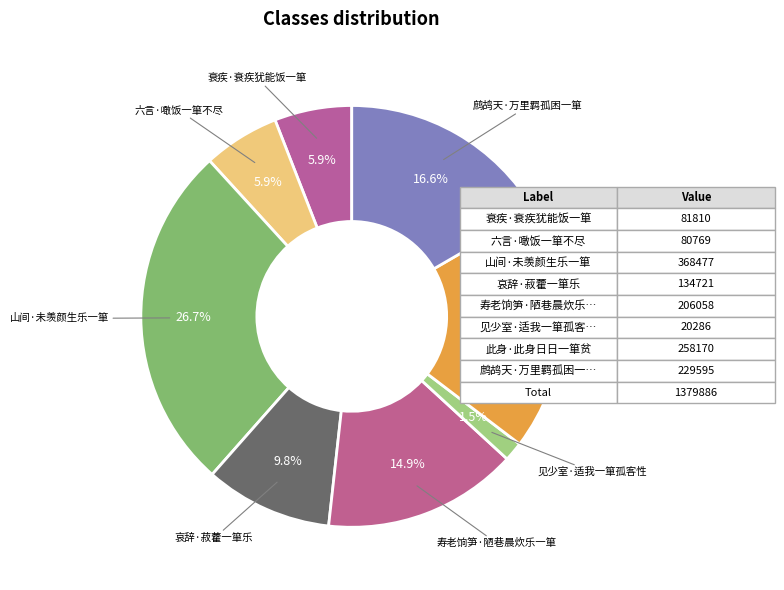

To the nearest percent, what is the average slice percentage?

12%